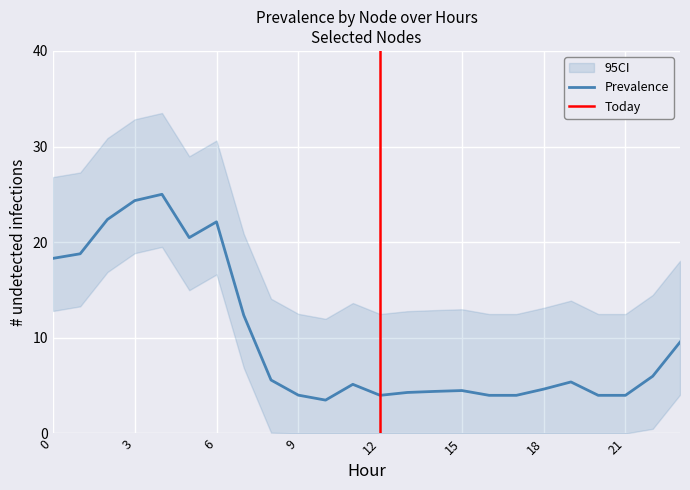

Is it true that Prevalence equals 4.5 at 15?

True